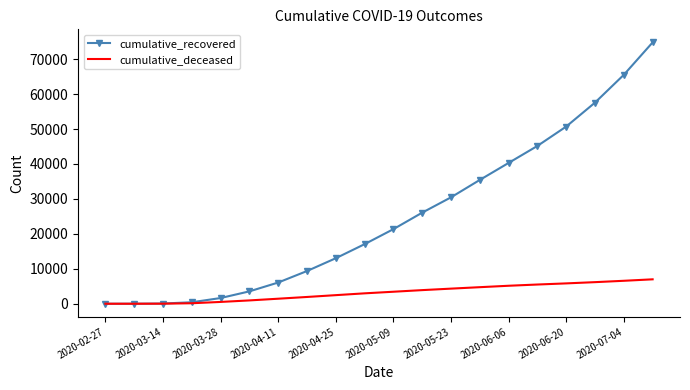

Which series has the largest total across all categories?

cumulative_recovered